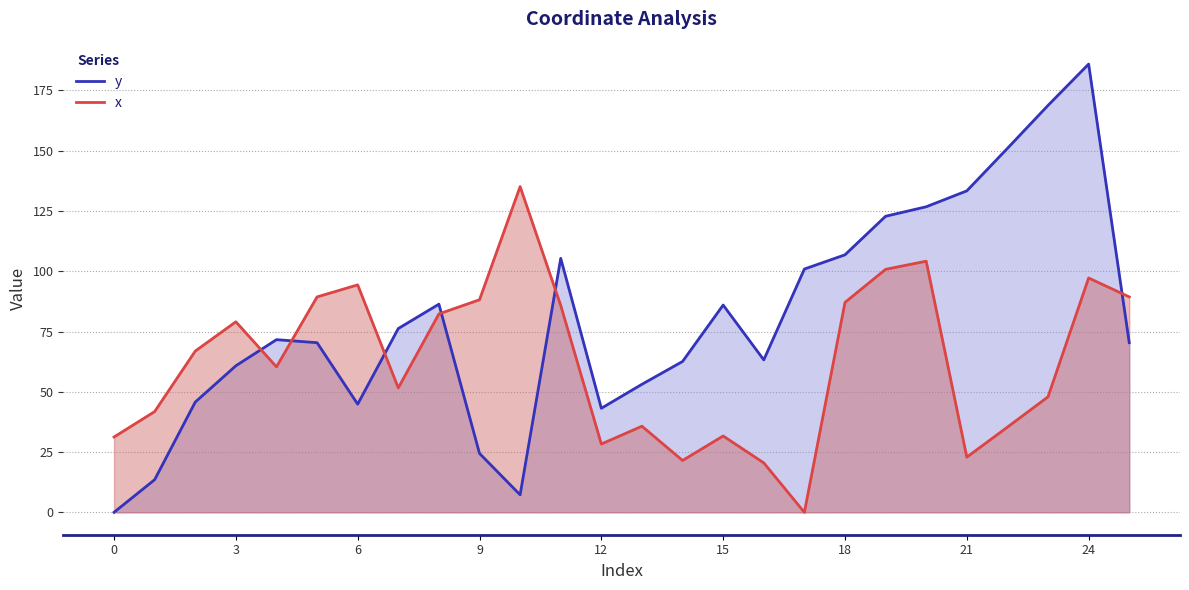

Is the value of y at 0 greater than the value of x at 11?

No